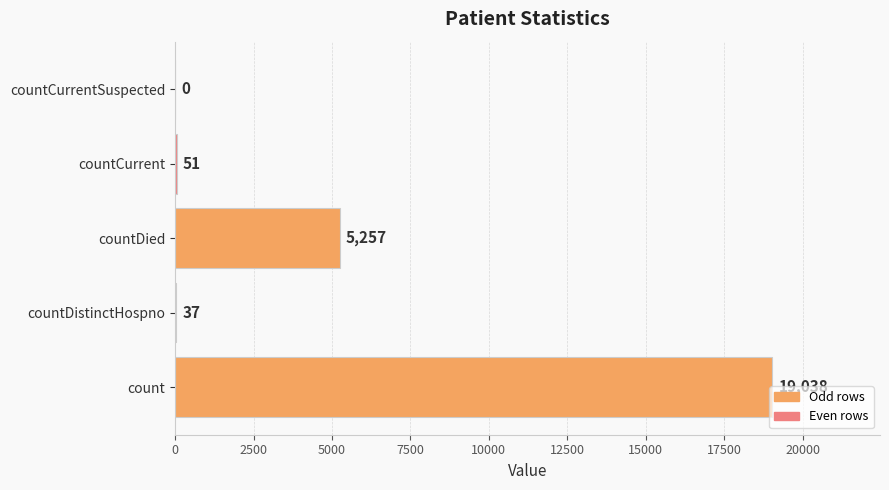

What is the sum of all values?

24383